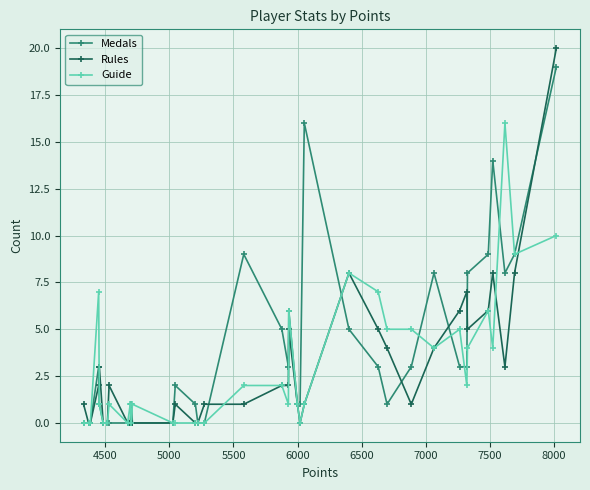

True or false: Guide has more than 2 interior local peaks.

True